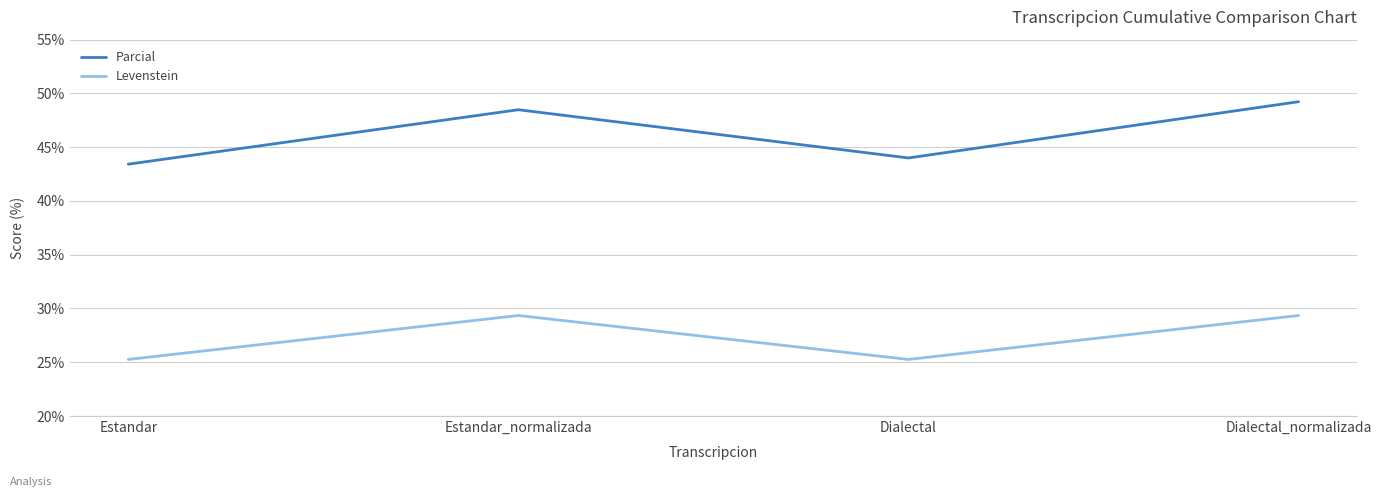

What is the average value of the Parcial series?

46.3